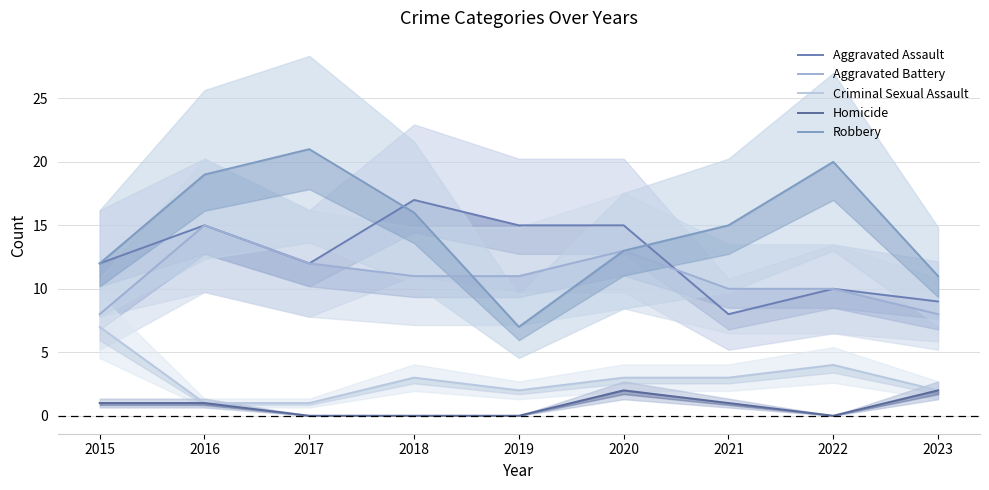

The Aggravated Assault series shows 15 at 2020. True or false?

True